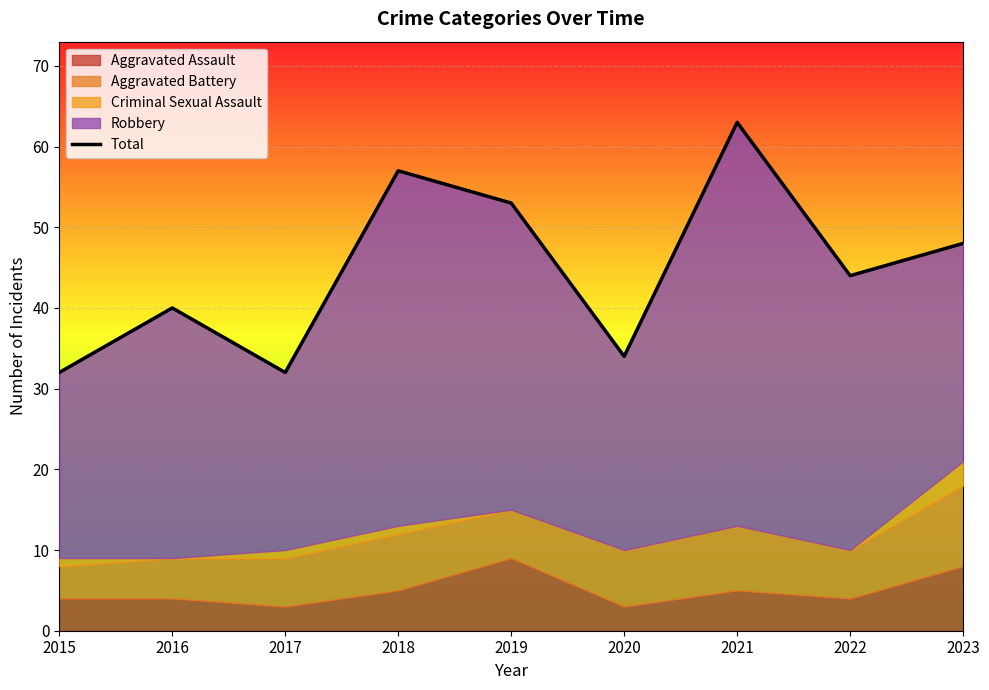

Which has a higher value, 2022 or 2016?

2022